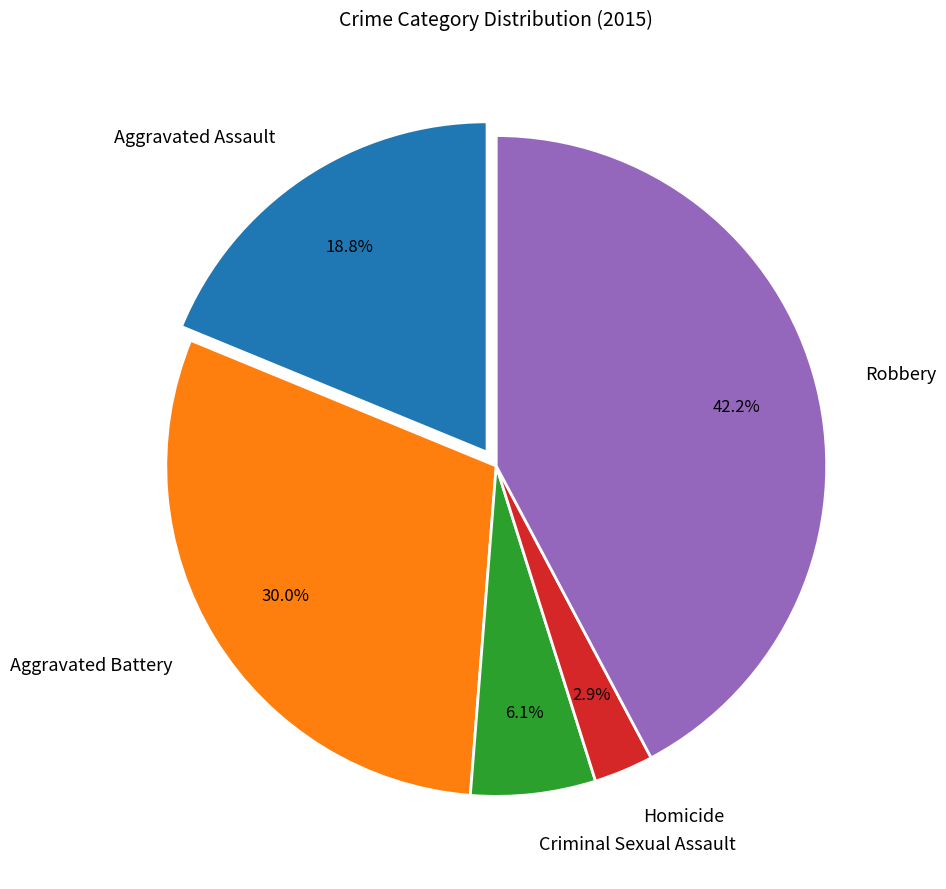

Does any single category account for the majority?

No